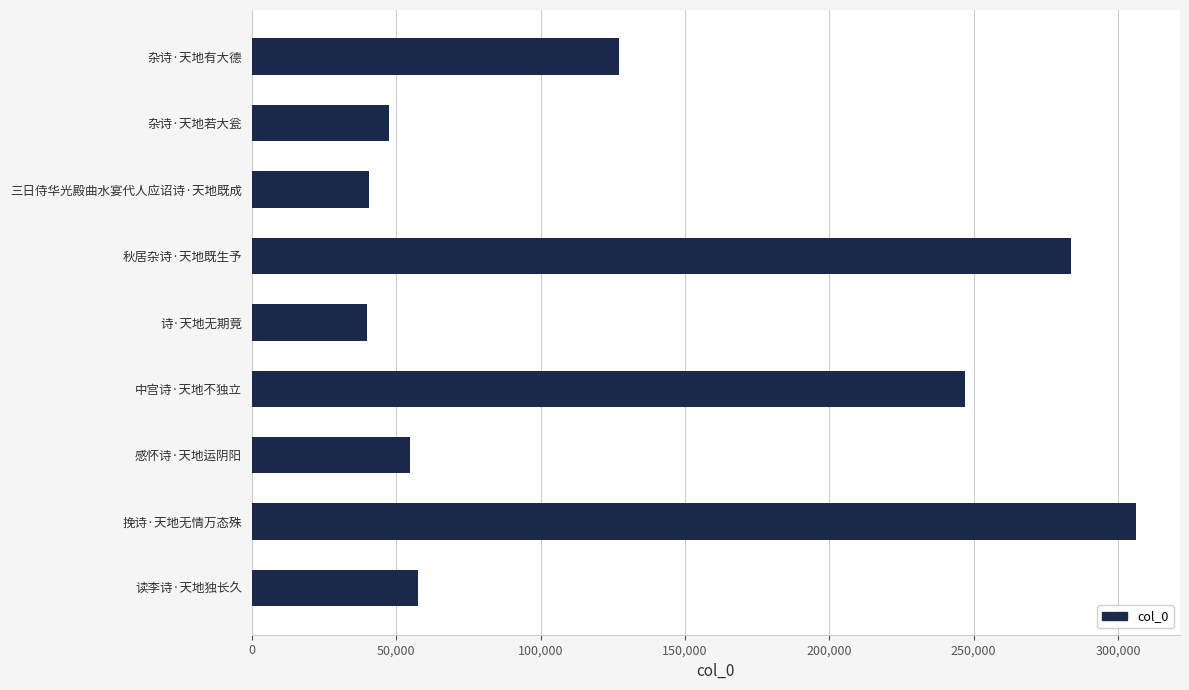

Approximately how many times larger is the value at 挽诗·天地无情万态殊 compared to 三日侍华光殿曲水宴代人应诏诗·天地既成?

7.5